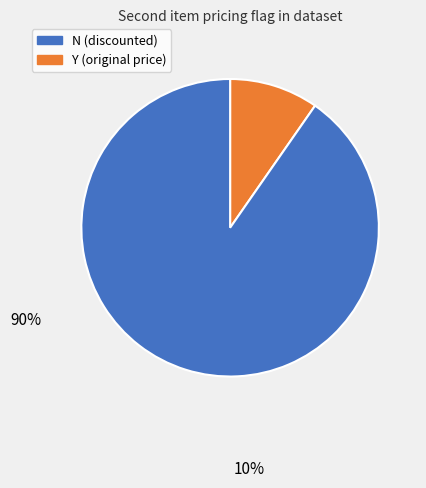

Is there any slice that represents more than half of the pie?

Yes